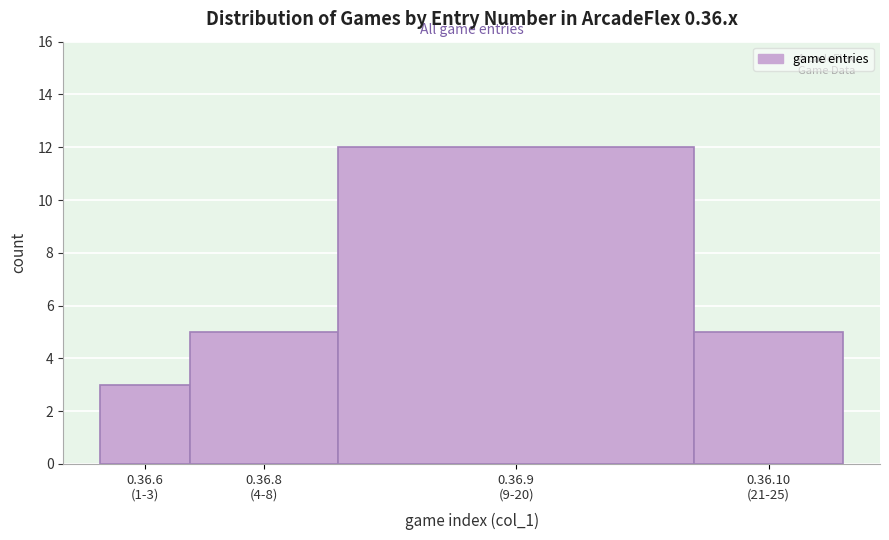

Reading right to left, extract all data points from this chart.

5	12	5	3